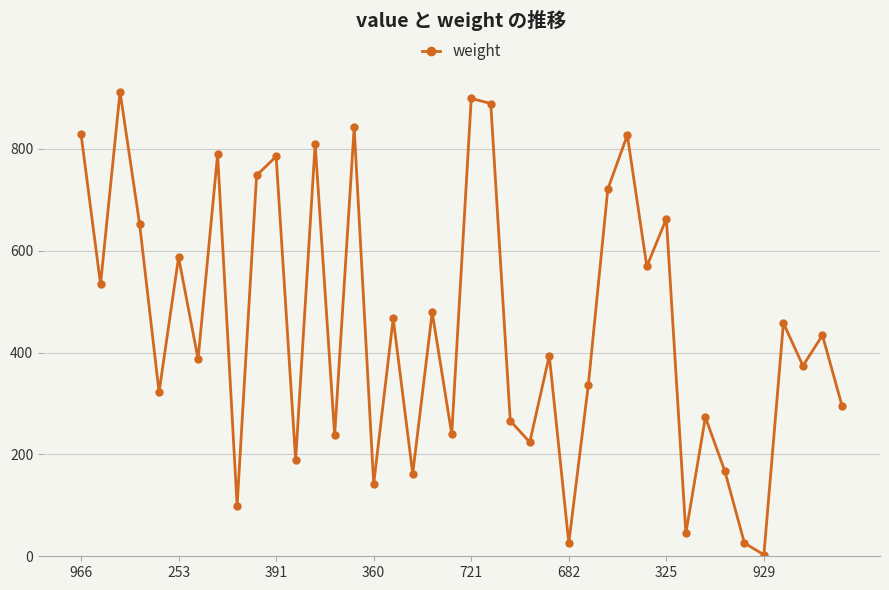

What is the value of the 14th point from the left?

238